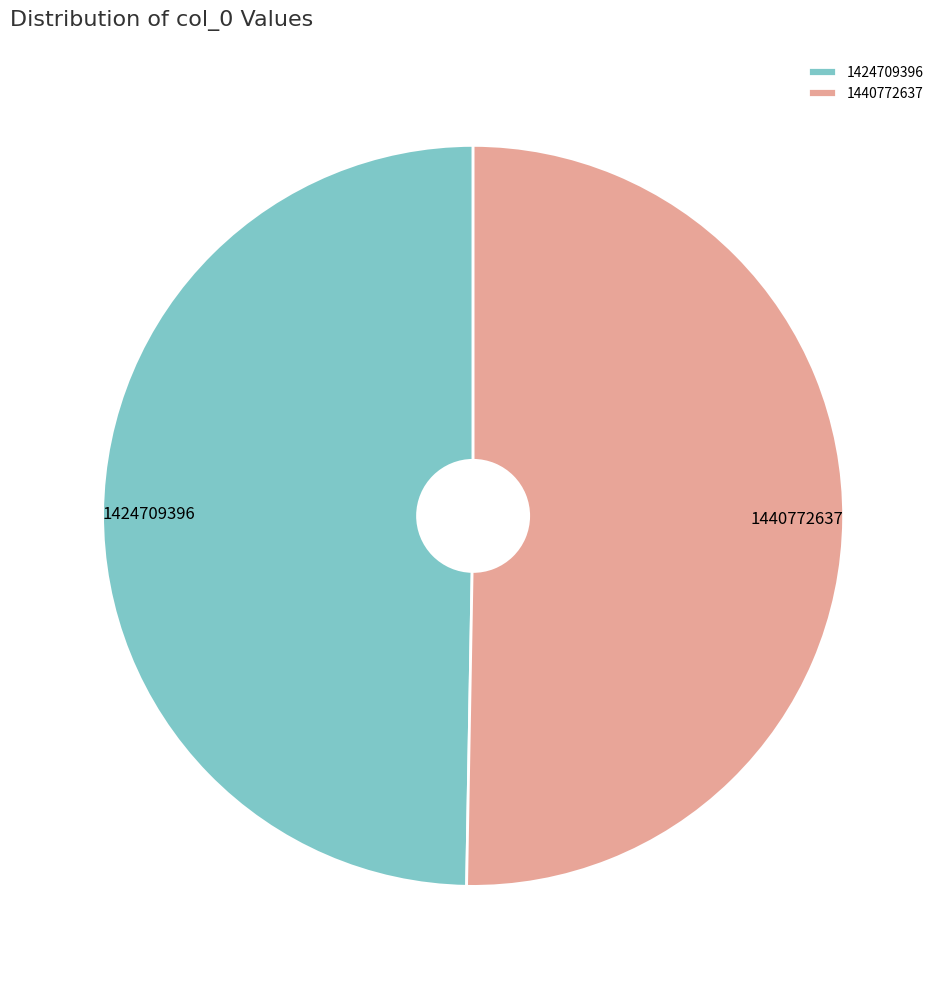

How many slices are in this pie chart?

2